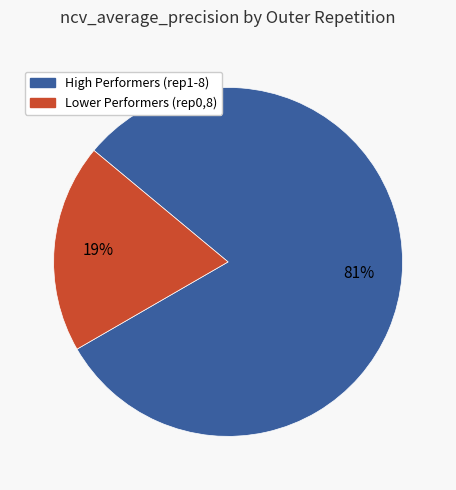

Is there any slice that represents more than half of the pie?

Yes